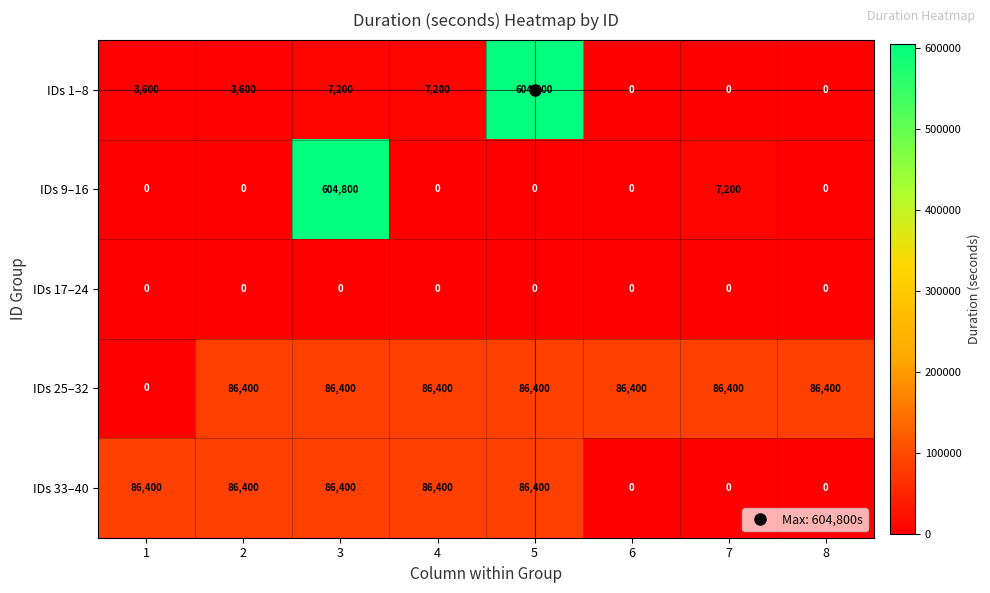

Which series changed the most between 6 and 7?

IDs 9–16